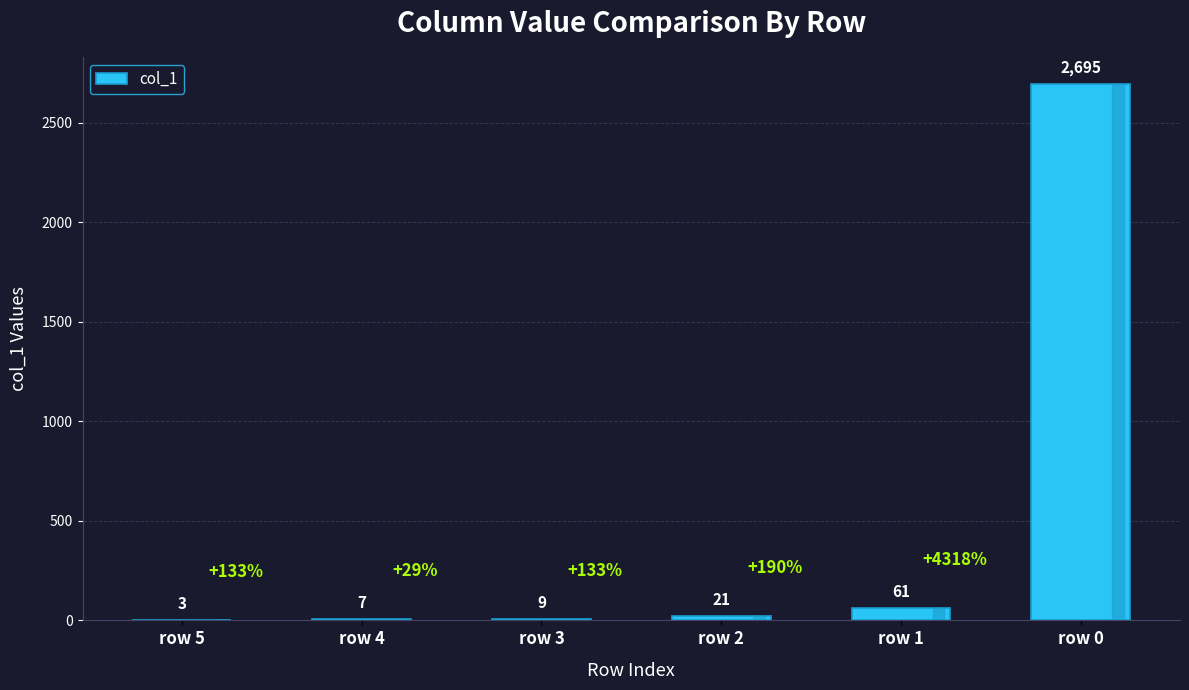

What is the ratio of the value at row 1 to the value at row 3?

6.8